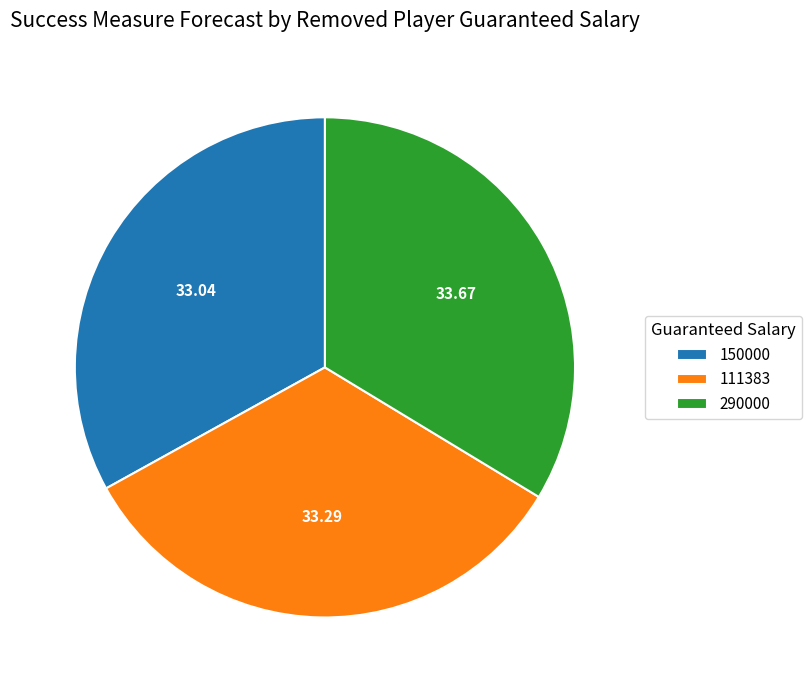

Does any single category account for the majority?

No